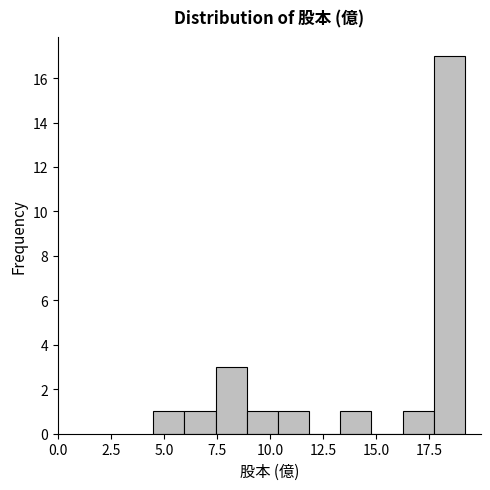

Read against the x-axis, roughly where is the centre of the tallest bar?

18.5